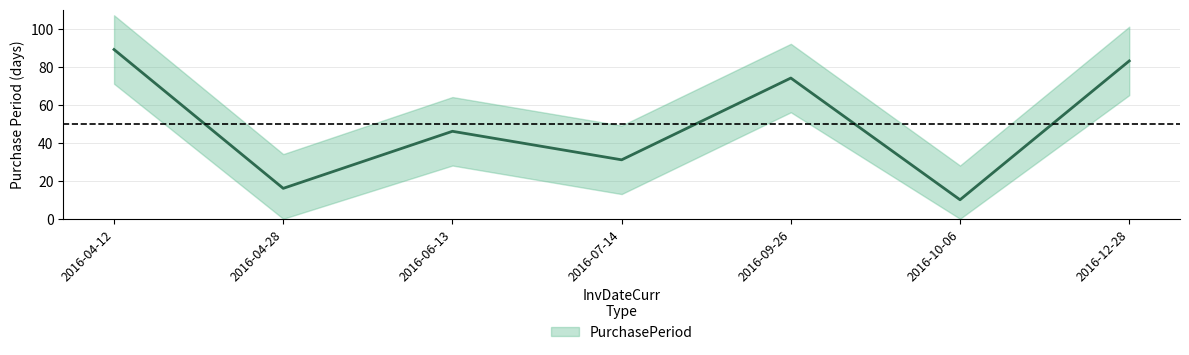

What is the change in value from 2016-04-28 to 2016-09-26?

+58